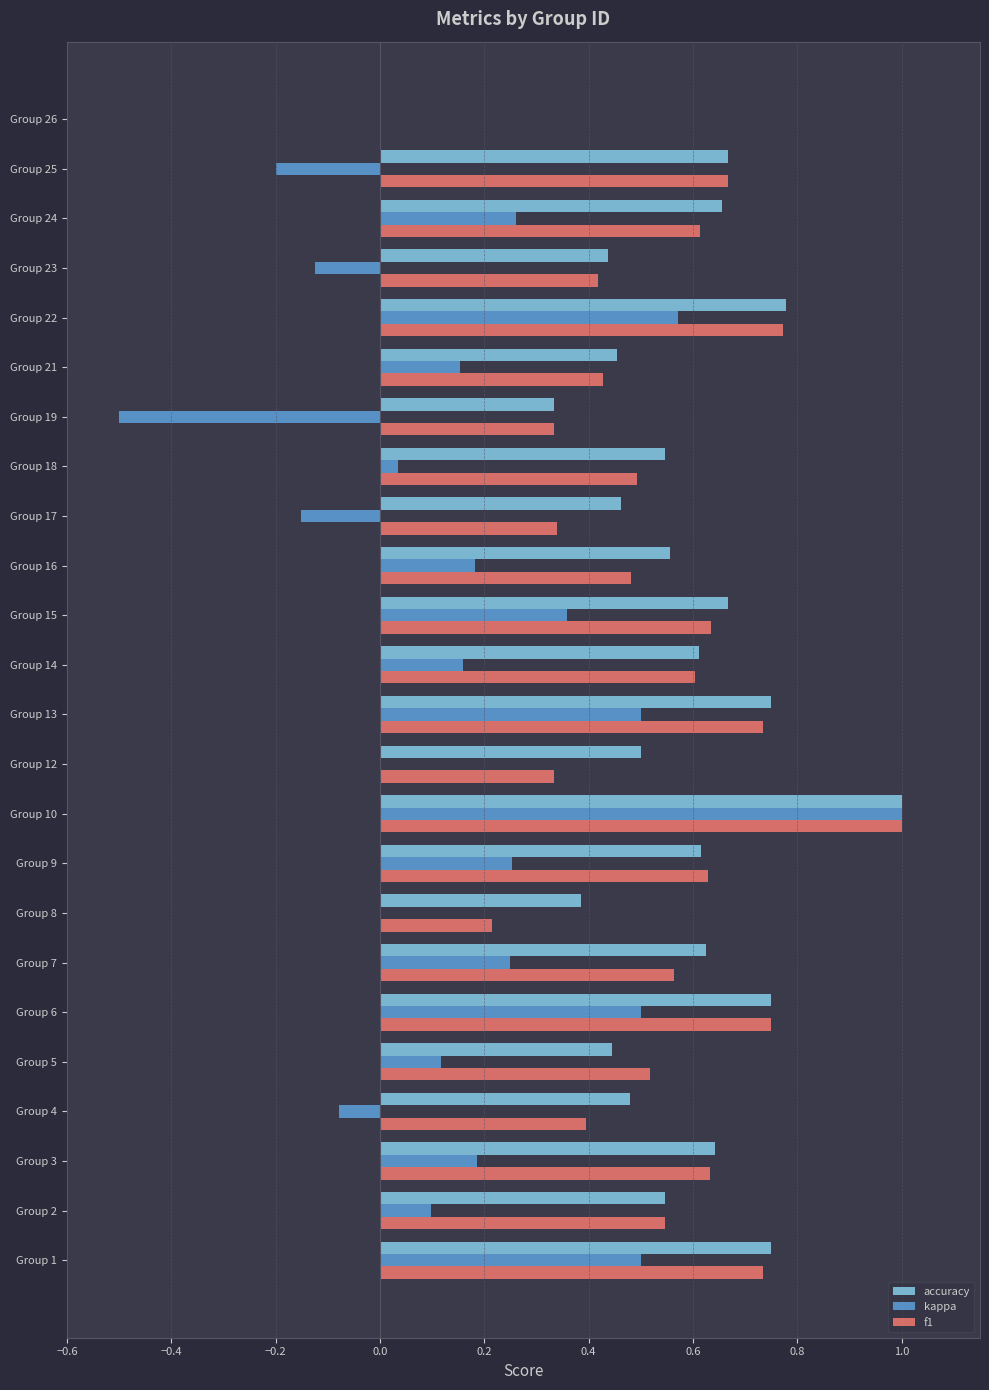

What is the sum of all f1 values?

12.8